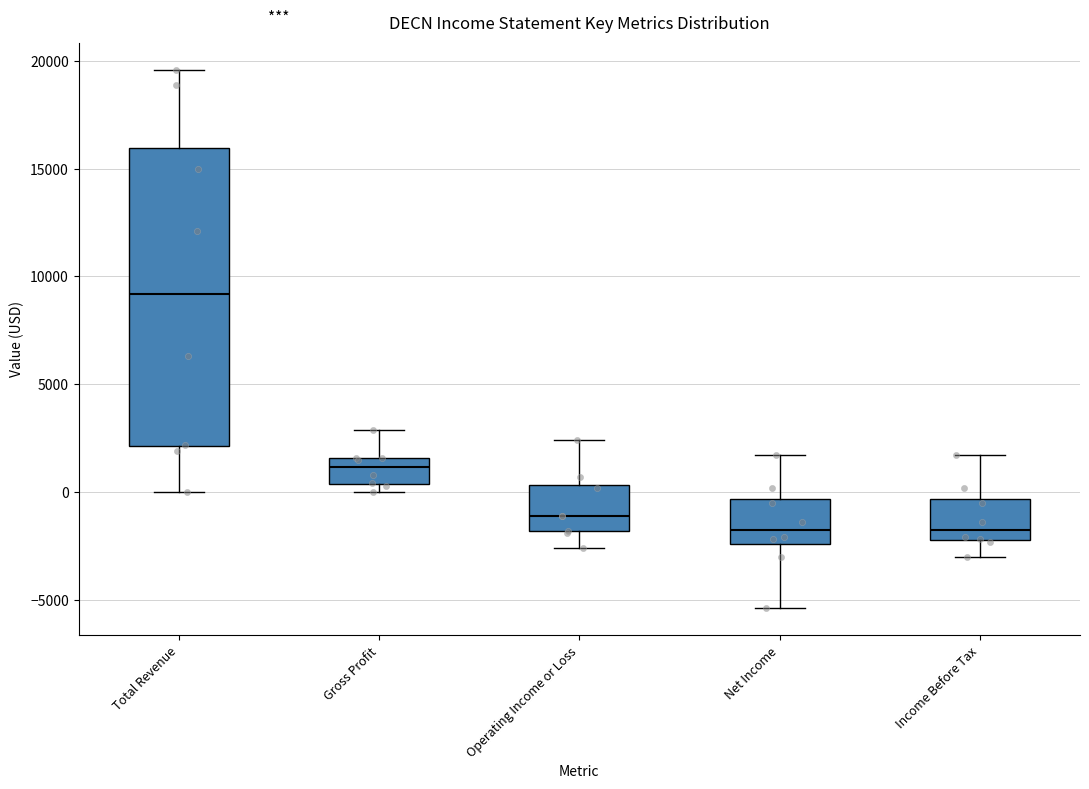

Reading left to right, read every box against the y-axis: the position of its median line, the range the box covers, and the ends of its whiskers. The values are not printed on the chart, so give them approximately, as read against the axis.

Total Revenue: median 9000, box 2000 to 16000, whiskers 0 to 19500
Gross Profit: median 1000, box 500 to 1500, whiskers 0 to 3000
Operating Income or Loss: median -1000, box -2000 to 500, whiskers -2500 to 2500
Net Income: median -1500, box -2500 to -500, whiskers -5500 to 1500
Income Before Tax: median -1500, box -2000 to -500, whiskers -3000 to 1500